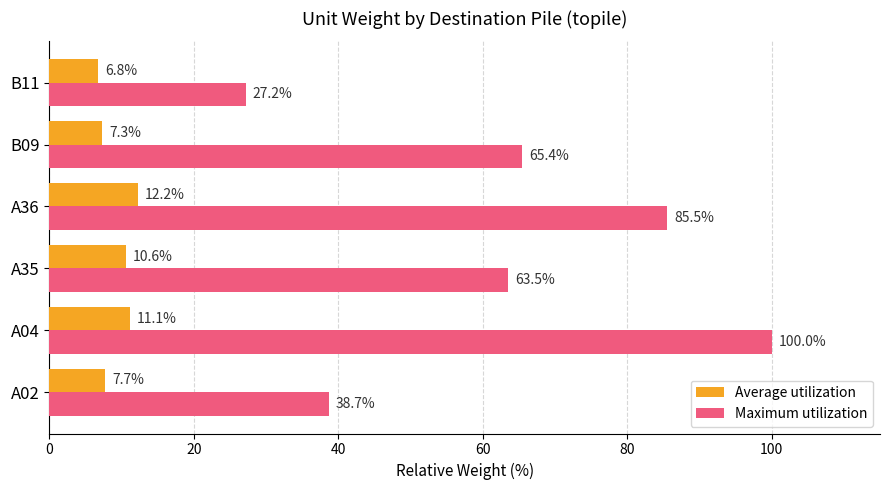

At which label is Average utilization closest to 9?

A02